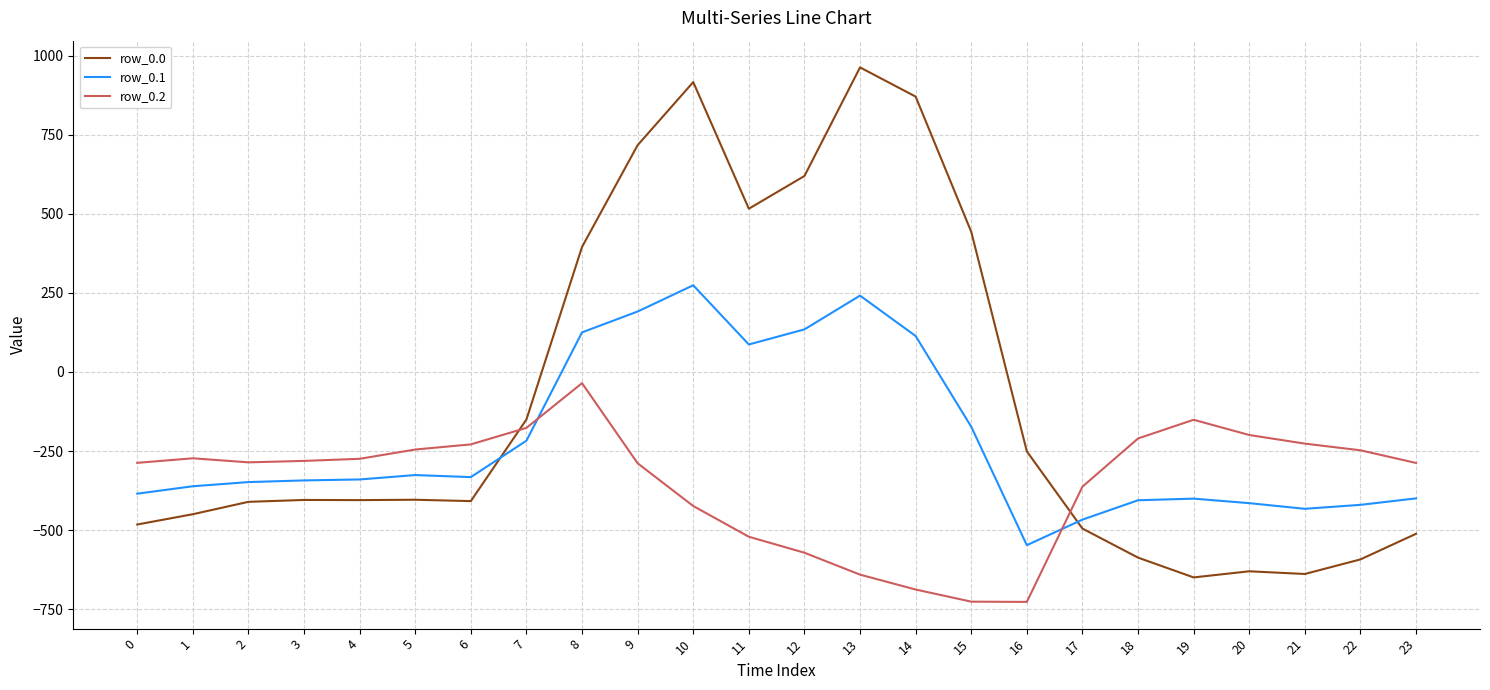

Which series has the largest total across all categories?

row_0.0